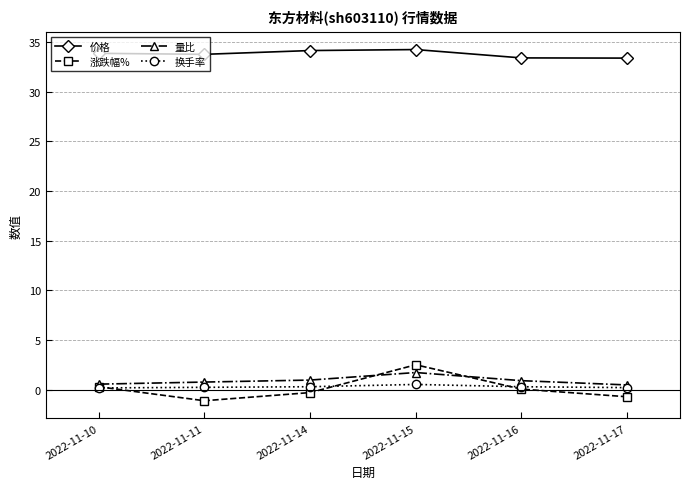

Which category has the lowest value across all series?

2022-11-11